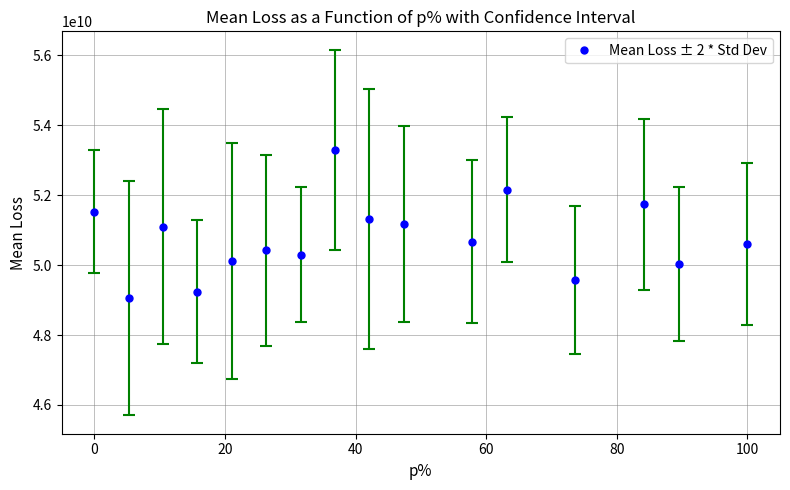

Does the chart have visible grid lines?

Yes